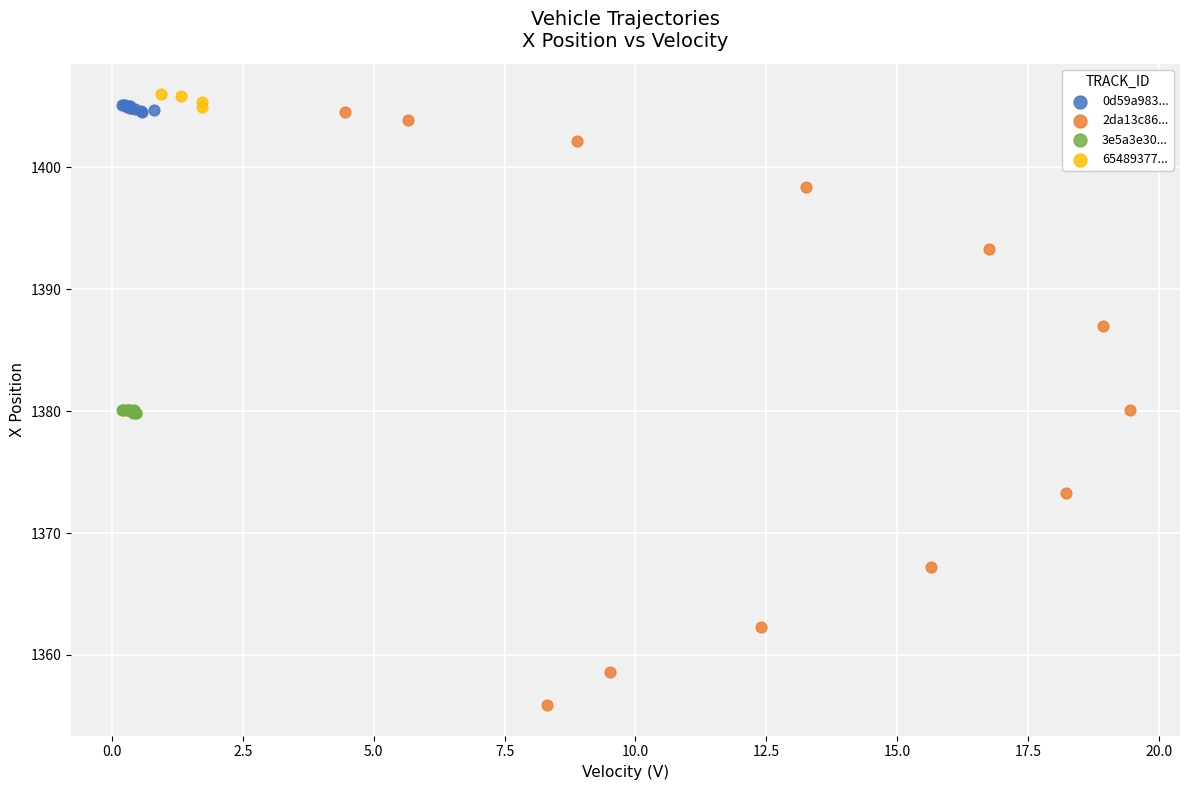

Which series contains the lowest Y value?

2da13c86...